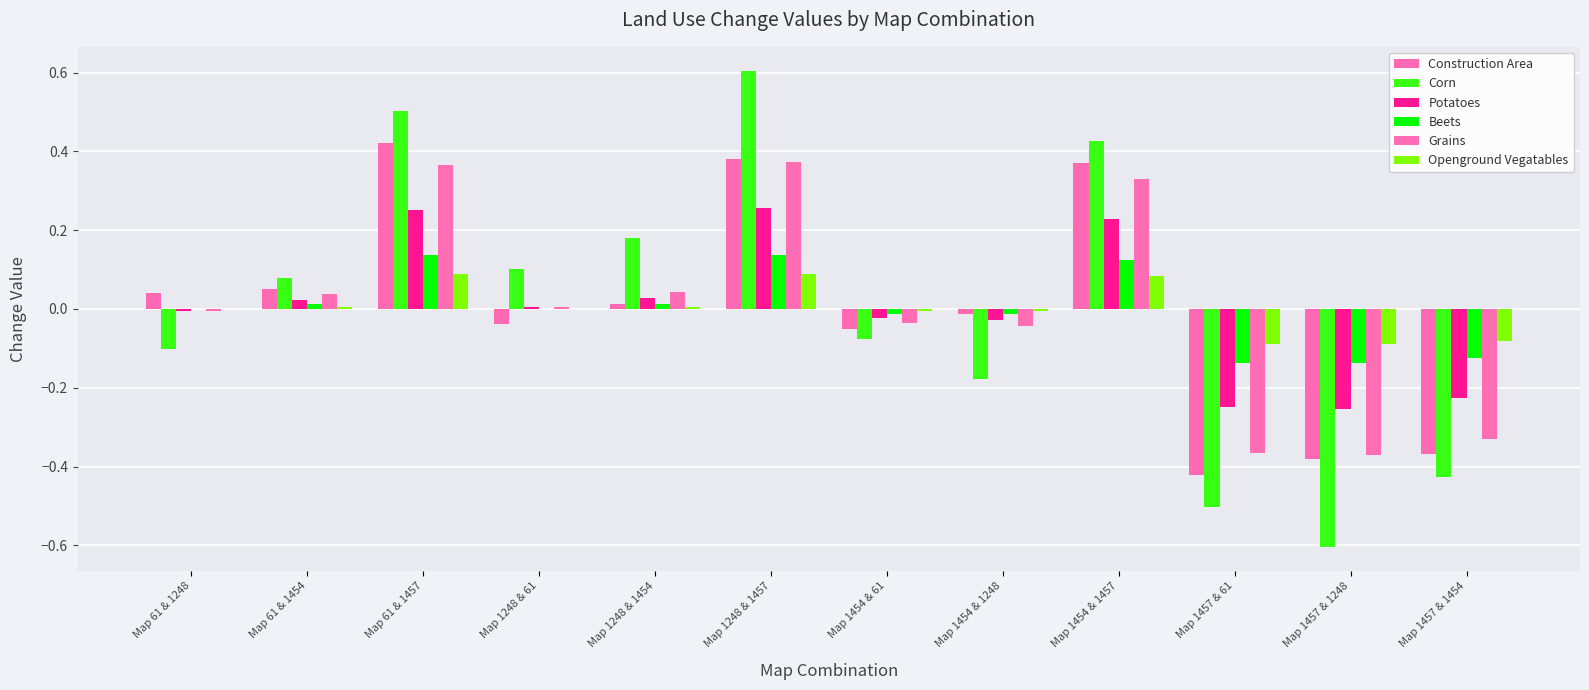

What is the label of the 7th bar from the right?

Map 1248 & 1457